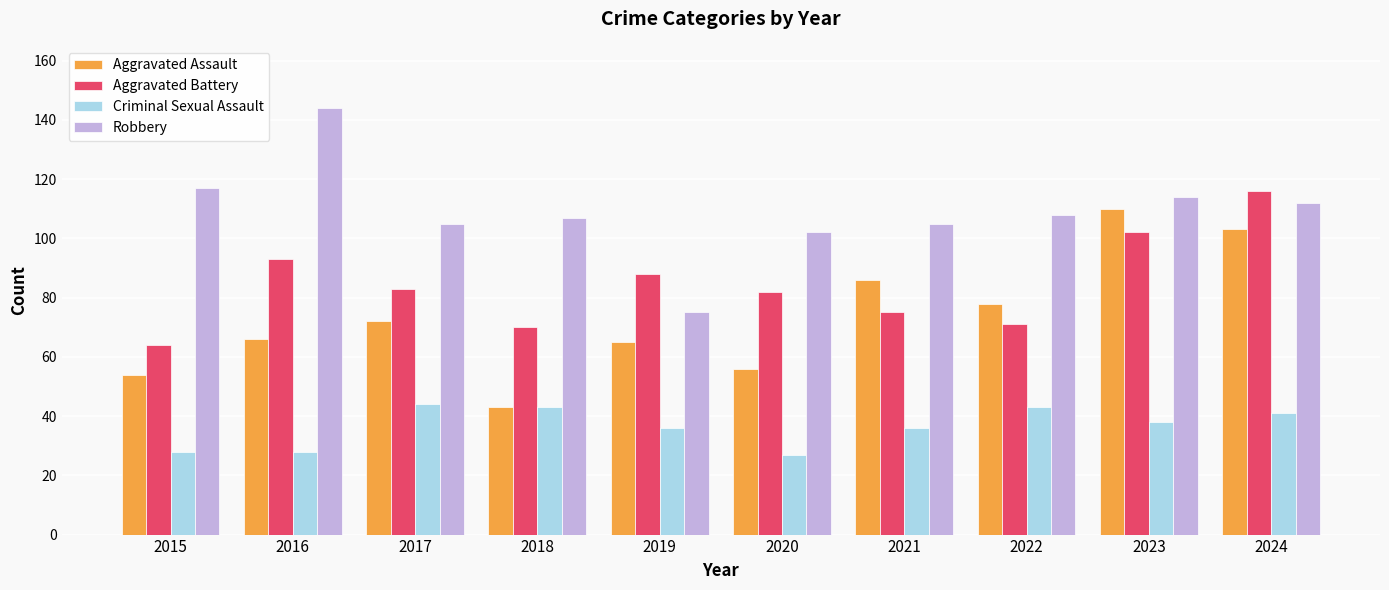

Which category has the highest value in the Aggravated Assault series?

2023